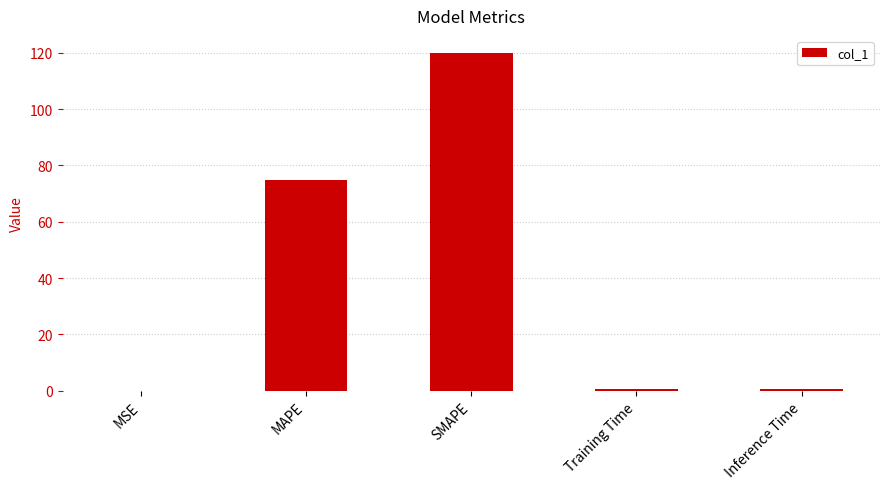

Which has a higher value, Training Time or MAPE?

MAPE